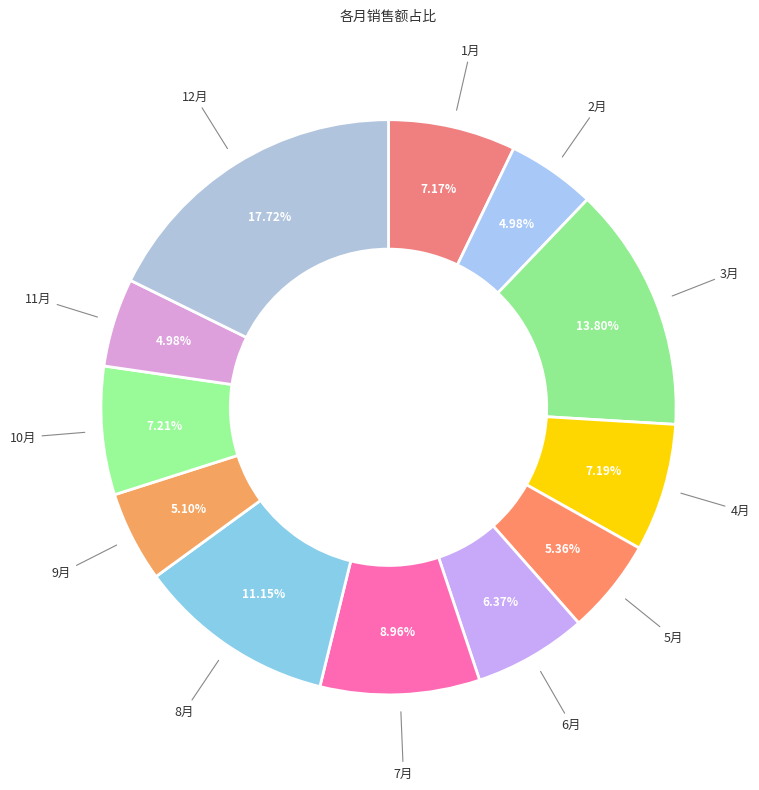

How many segments does this pie chart have?

12